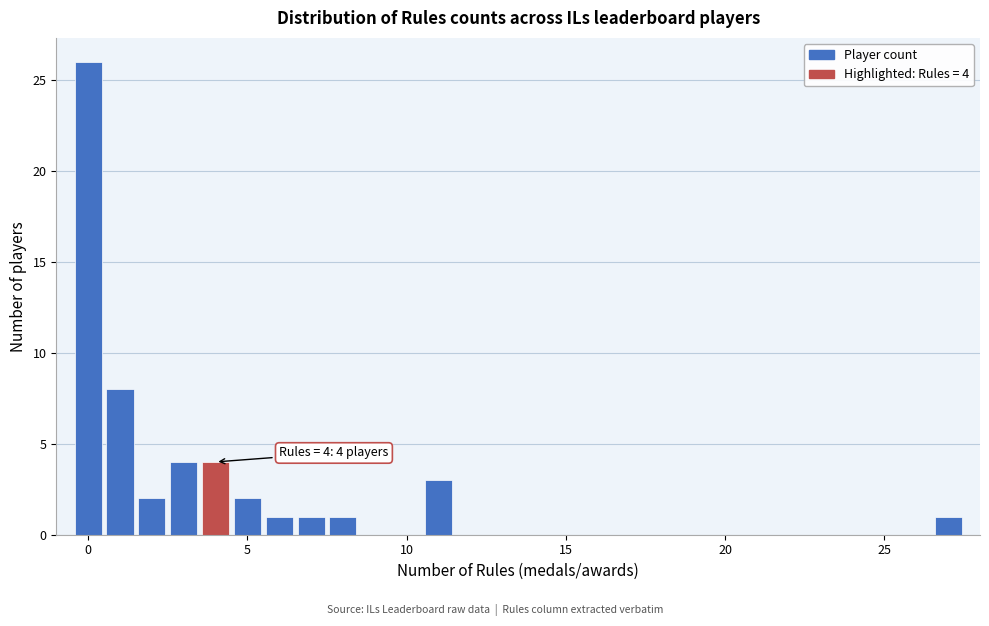

Read against the x-axis, roughly where is the centre of the tallest bar?

0.0